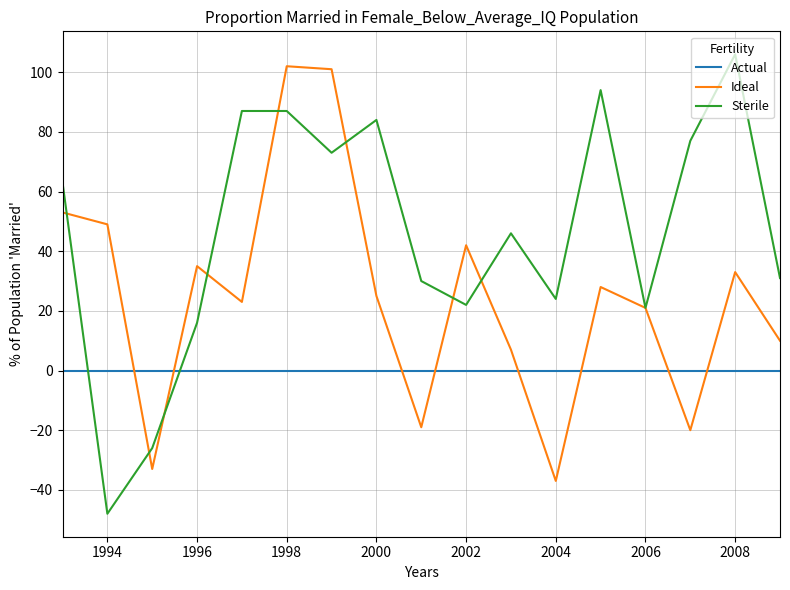

True or false: Ideal has more than 2 interior local peaks.

True